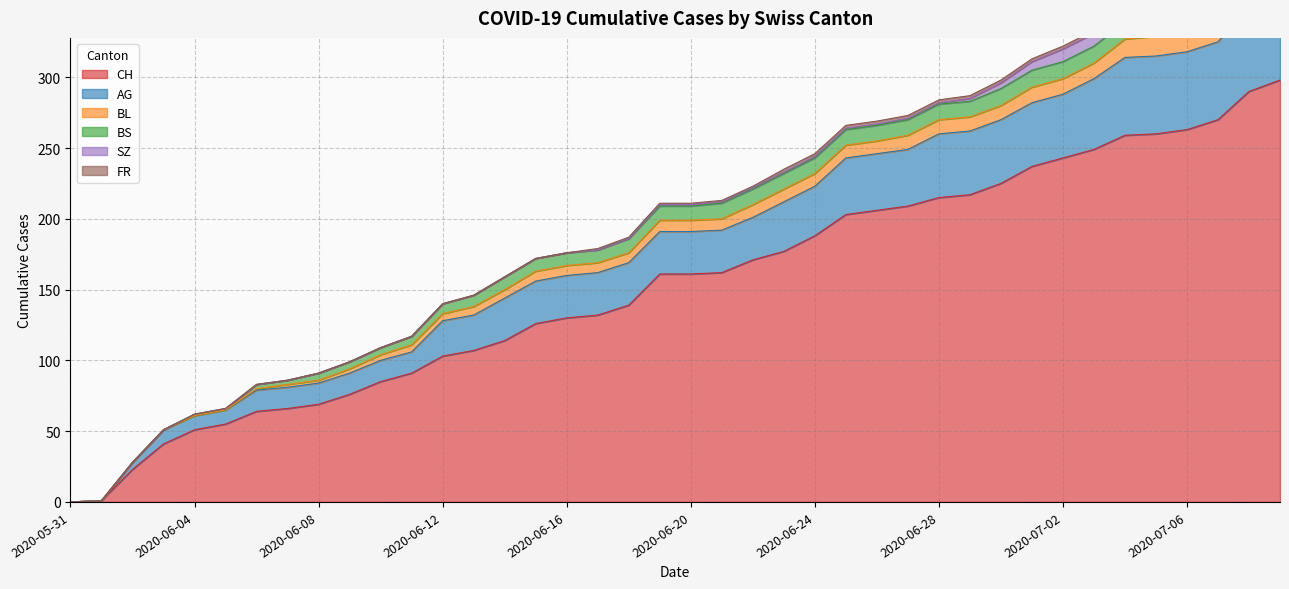

Between 2020-06-17 and 2020-05-31, which is larger?

2020-06-17